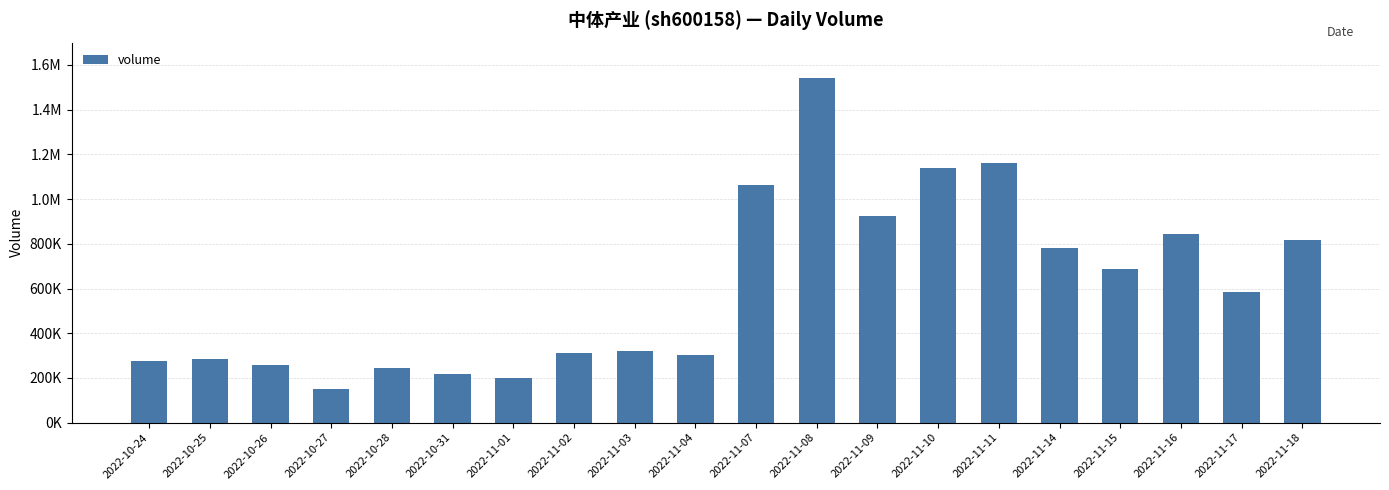

Rank the categories by value from highest to lowest.

2022-11-08, 2022-11-11, 2022-11-10, 2022-11-07, 2022-11-09, 2022-11-16, 2022-11-18, 2022-11-14, 2022-11-15, 2022-11-17, 2022-11-03, 2022-11-02, 2022-11-04, 2022-10-25, 2022-10-24, 2022-10-26, 2022-10-28, 2022-10-31, 2022-11-01, 2022-10-27